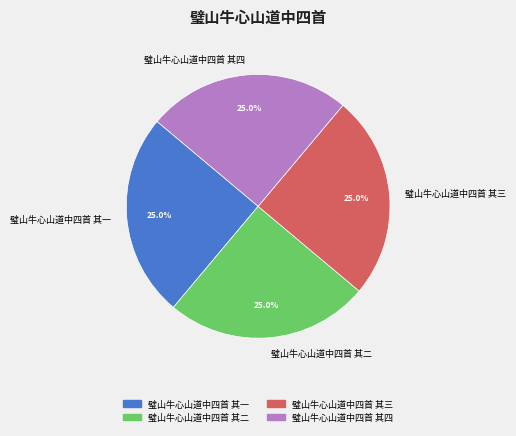

To the nearest percent, what percentage of the pie is 璧山牛心山道中四首 其三?

25%